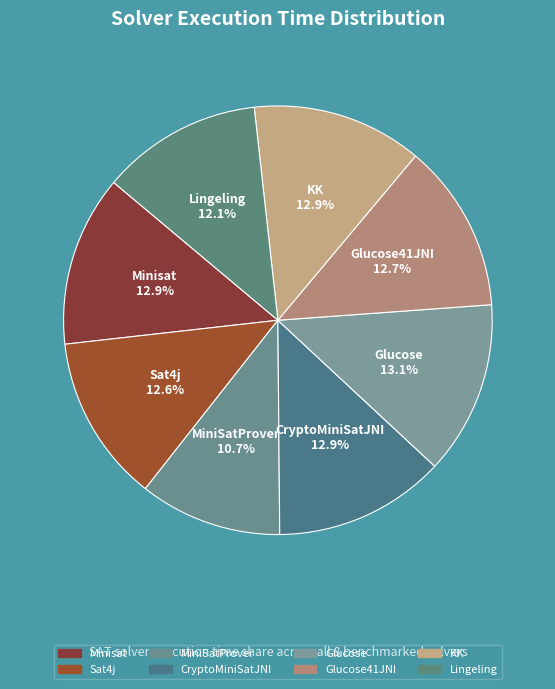

What is the ratio of the value at Lingeling to the value at Glucose41JNI?

1.0